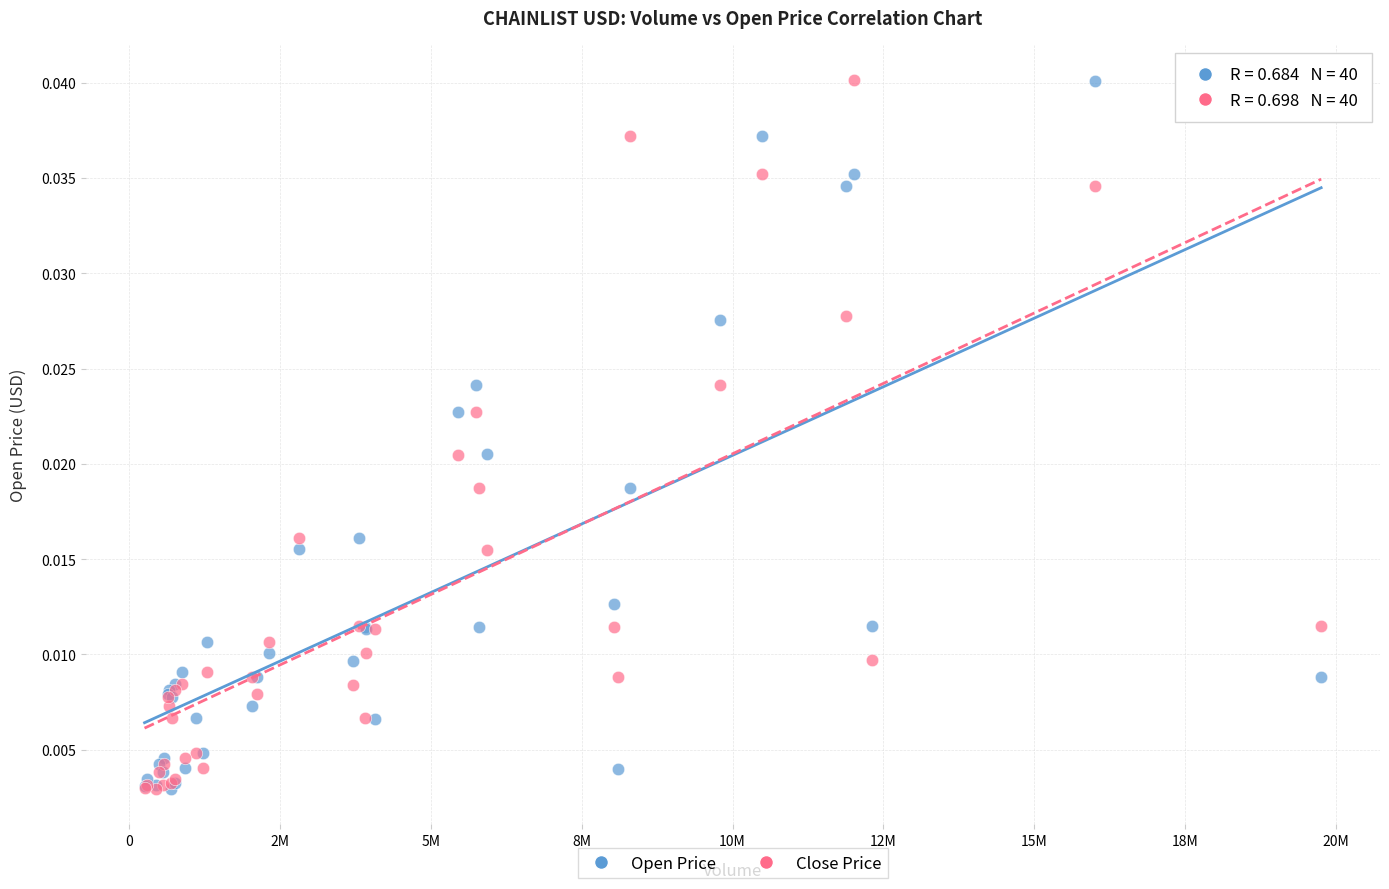

What are all the series names shown in the legend?

Open Price, Close Price